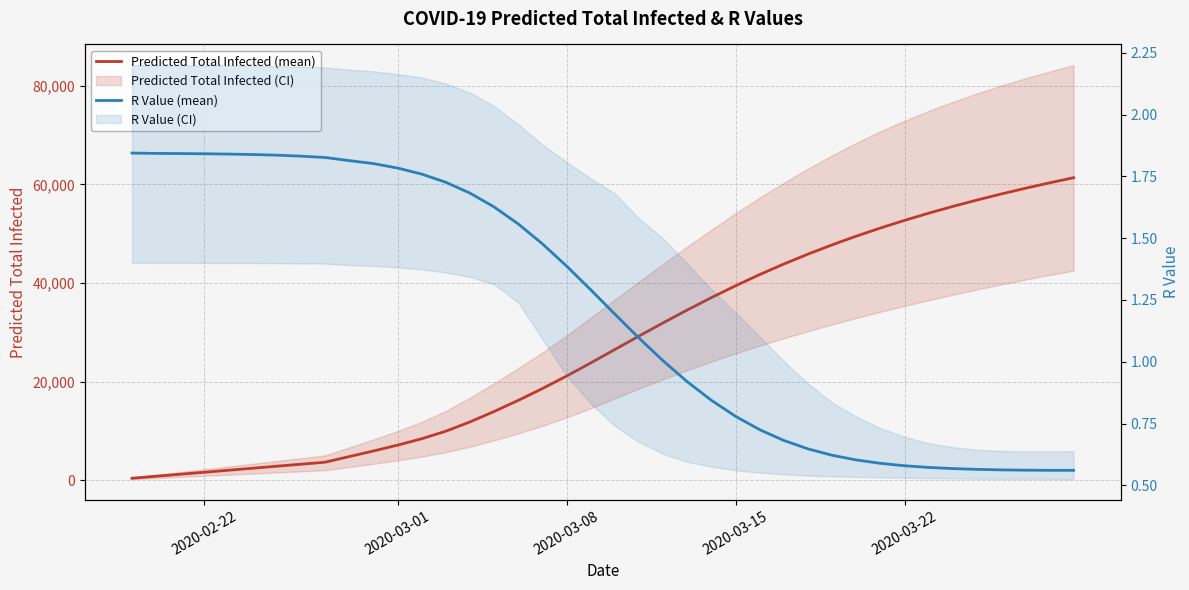

How many series are shown in this chart?

2